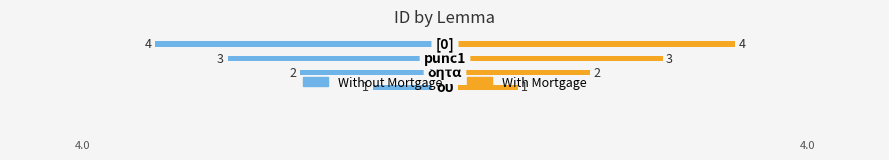

Which series has the largest range (max minus min)?

Without Mortgage